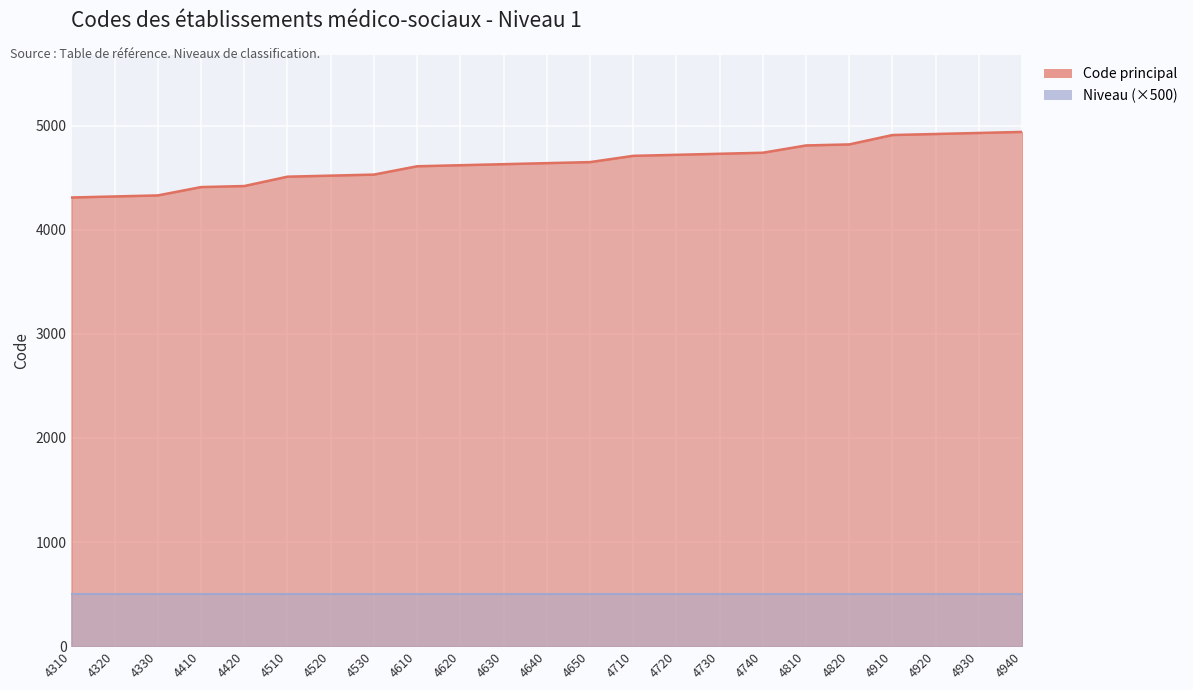

Rank the series by their maximum value, from highest to lowest.

Code principal, Niveau (×500)